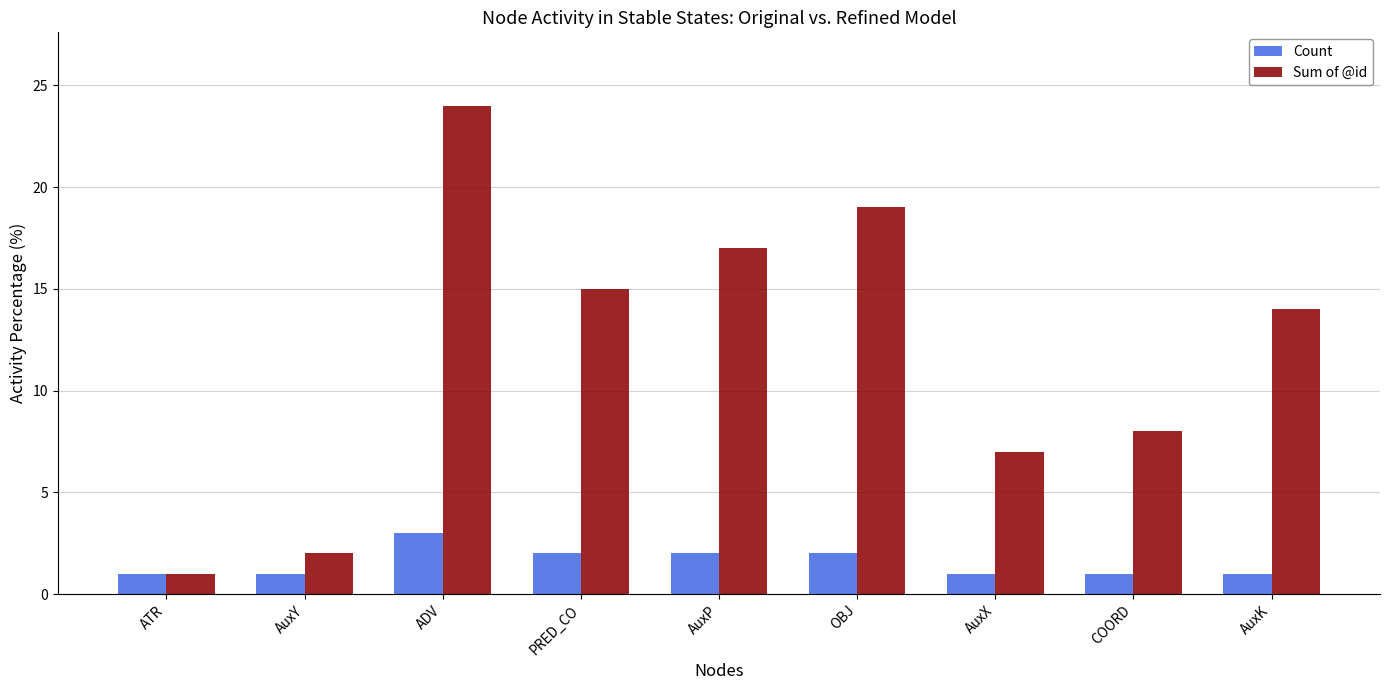

Rank the series by their average value, from lowest to highest.

Count, Sum of @id